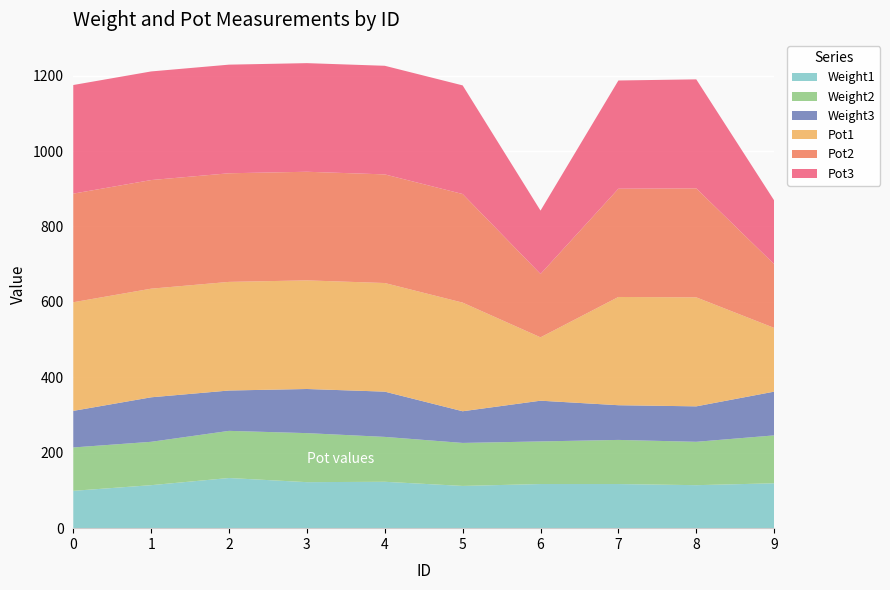

Reading left to right, extract all data points from this chart.

Weight1: 99	114	133	122	123	112	117	117	114	119
Weight2: 115	115	125	130	119	114	113	117	115	127
Weight3: 97	118	107	117	120	84	108	92	94	116
Pot1: 288	288	288	288	288	288	168	287	289	169
Pot2: 288	288	288	288	288	288	168	287	289	169
Pot3: 288	288	288	288	288	288	168	287	289	169